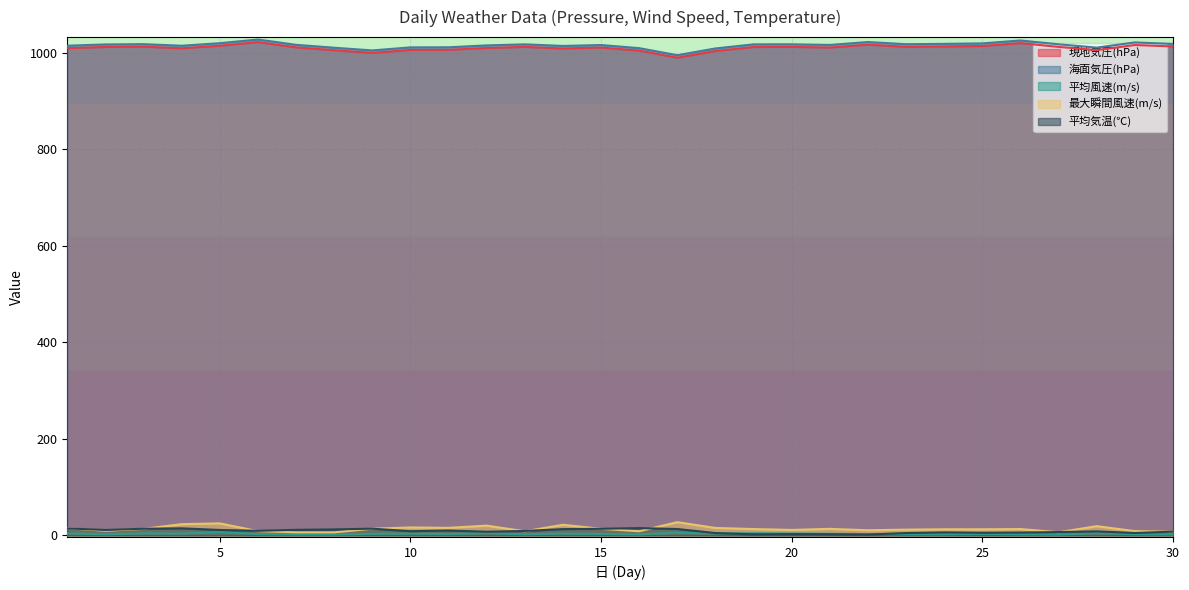

Where is 最大瞬間風速(m/s) nearest to the value 16?

11